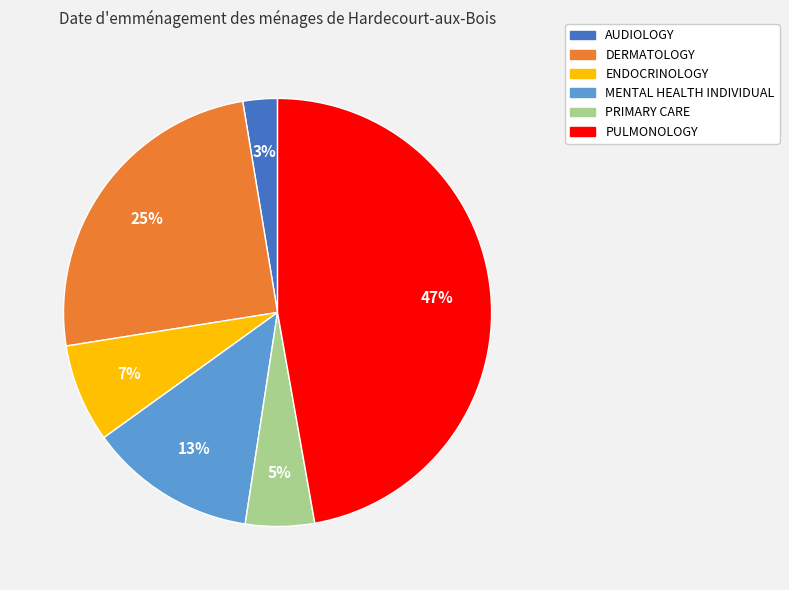

Is the sum of MENTAL HEALTH INDIVIDUAL and PULMONOLOGY greater than half?

Yes